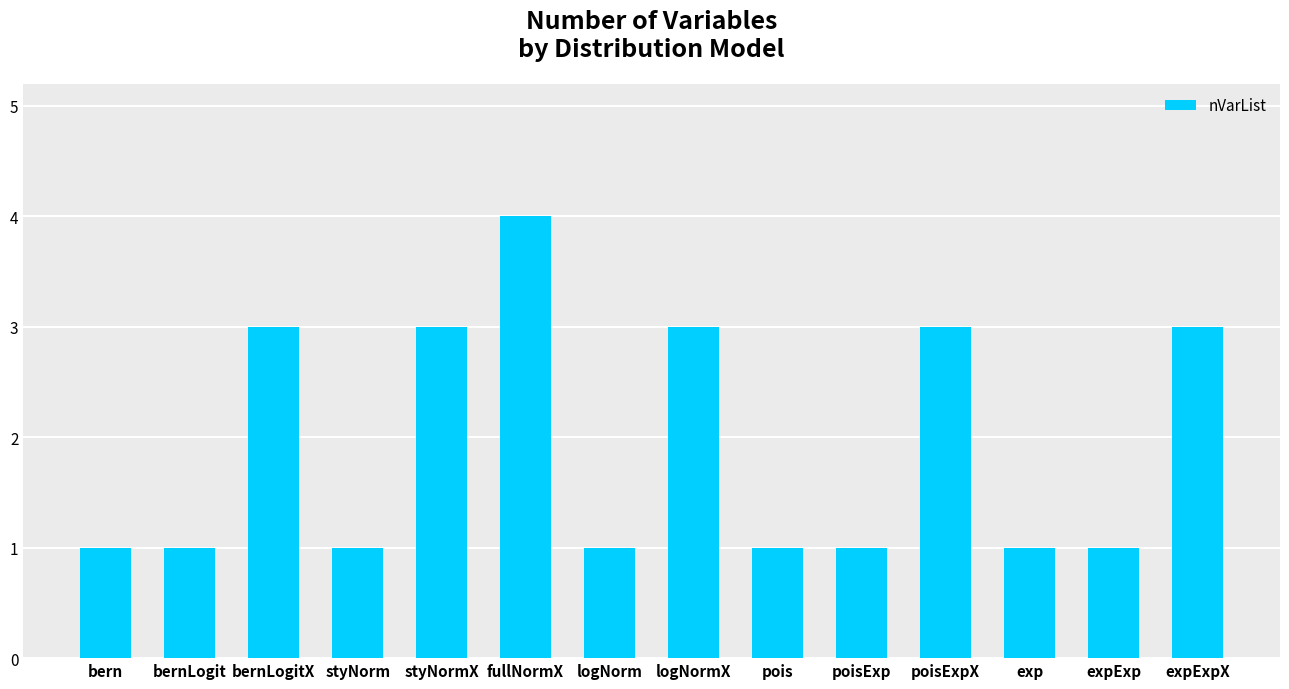

How many values are between 1 and 3?

13